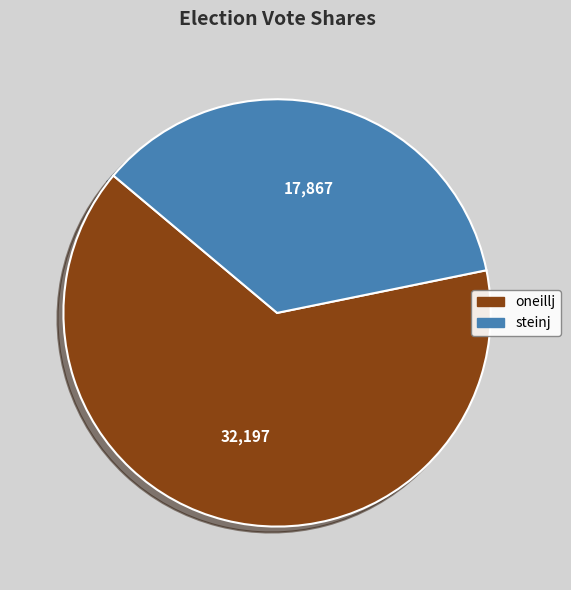

Rank the categories by value from highest to lowest.

oneillj, steinj